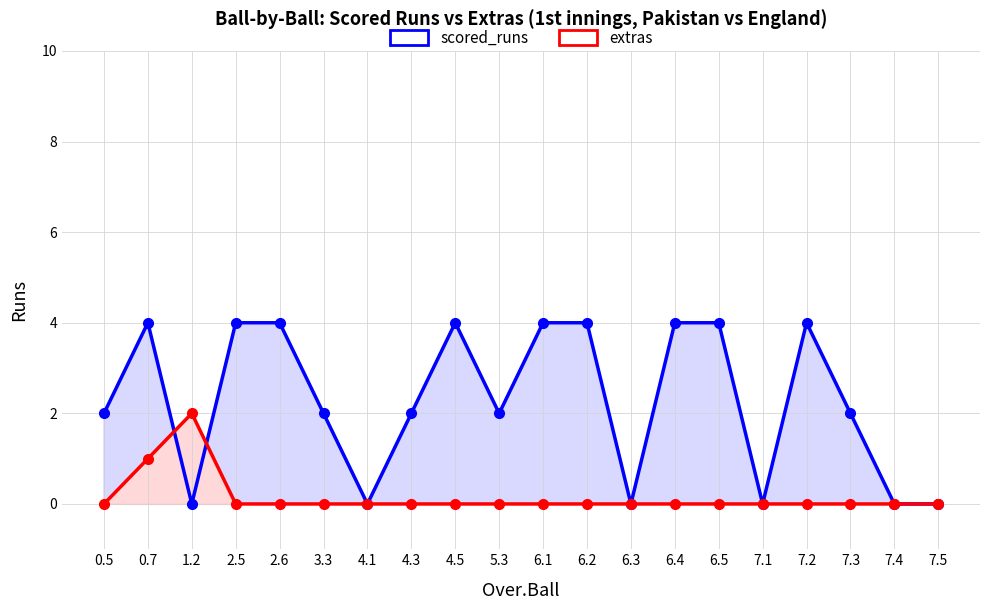

Is the value of scored_runs at 0.7 greater than the value of extras at 6.1?

Yes